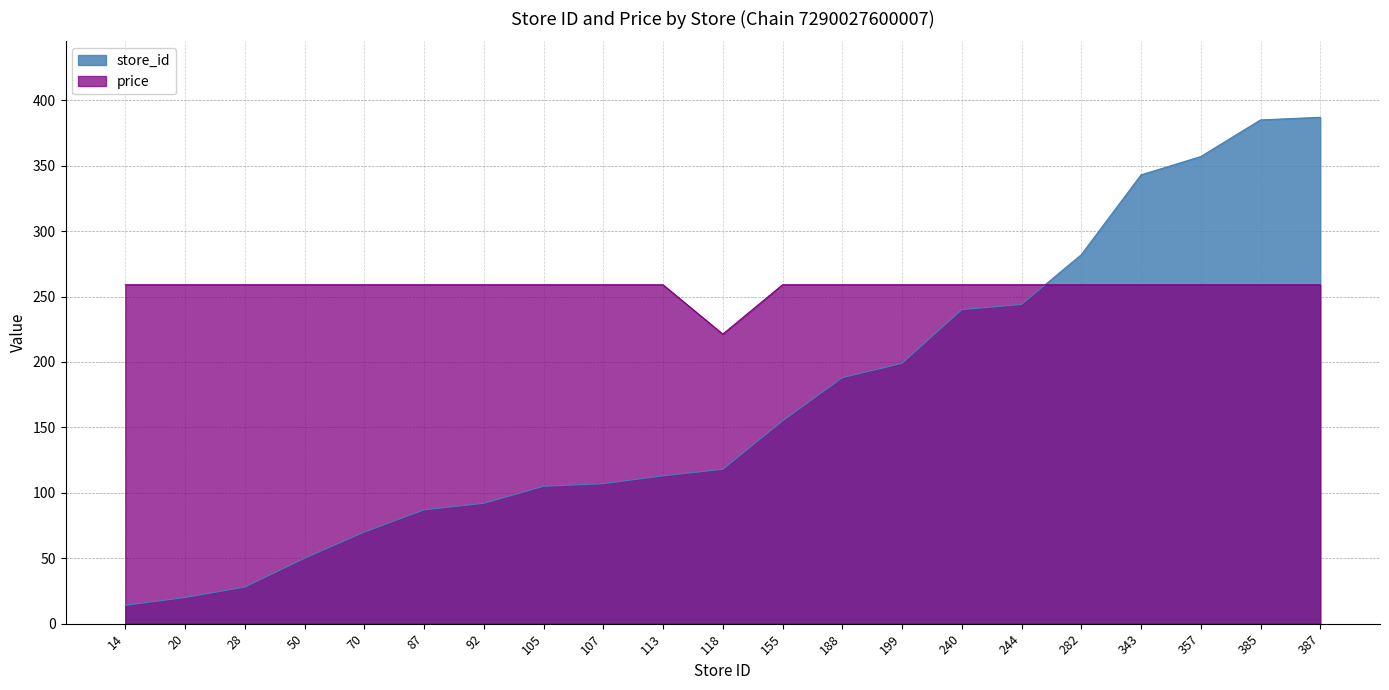

What is the minimum value for store_id?

14.0